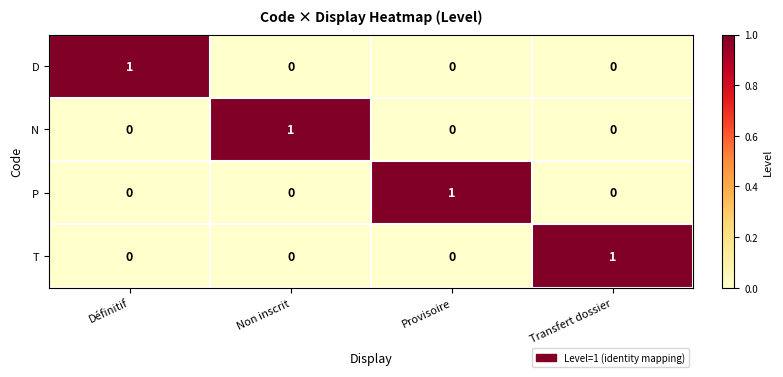

True or false: N has a value of 1 at Non inscrit.

True